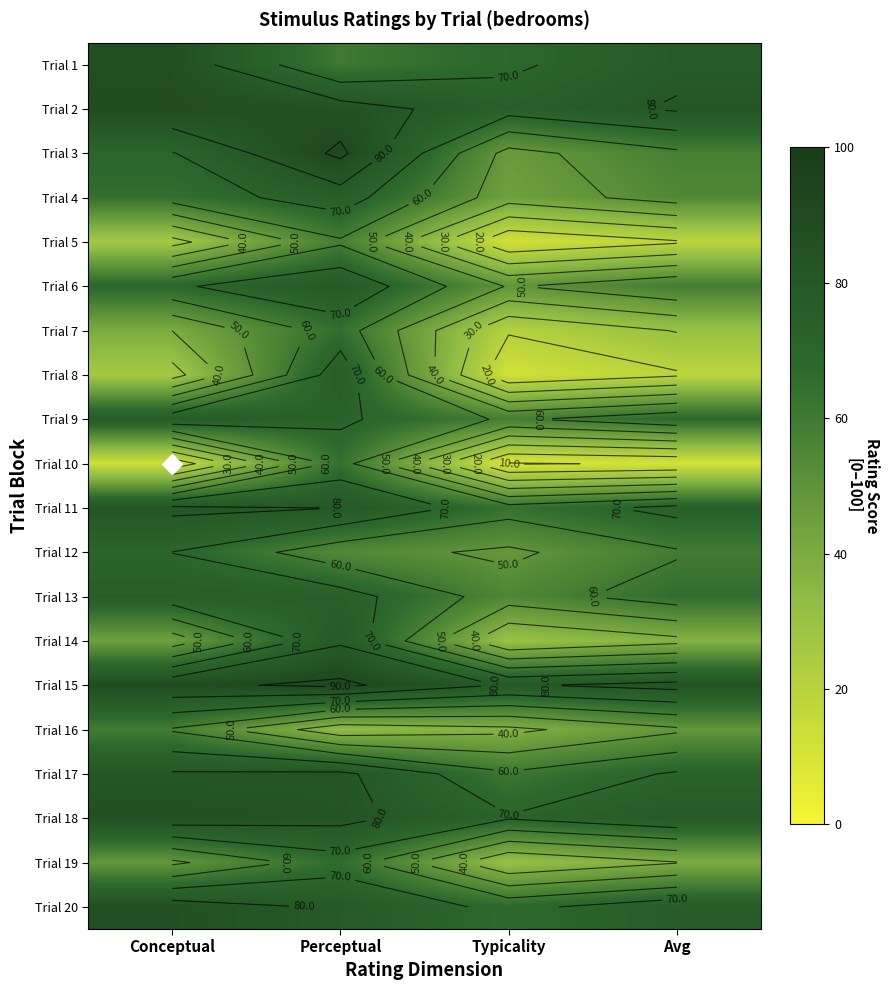

The Trial 15 series shows 87.9 at Conceptual. True or false?

True